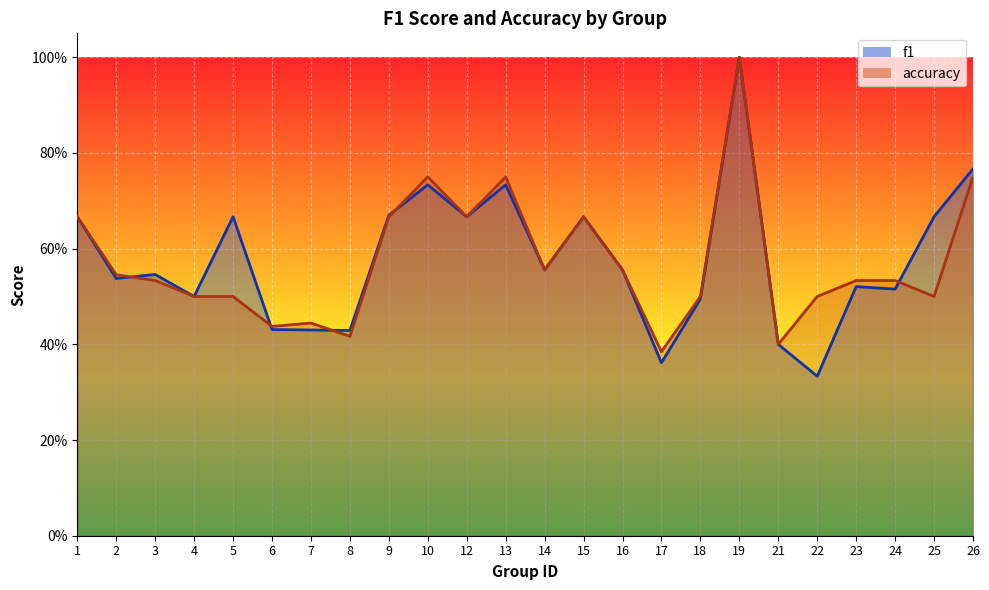

True or false: accuracy has a value of 0.2 at 26.

False